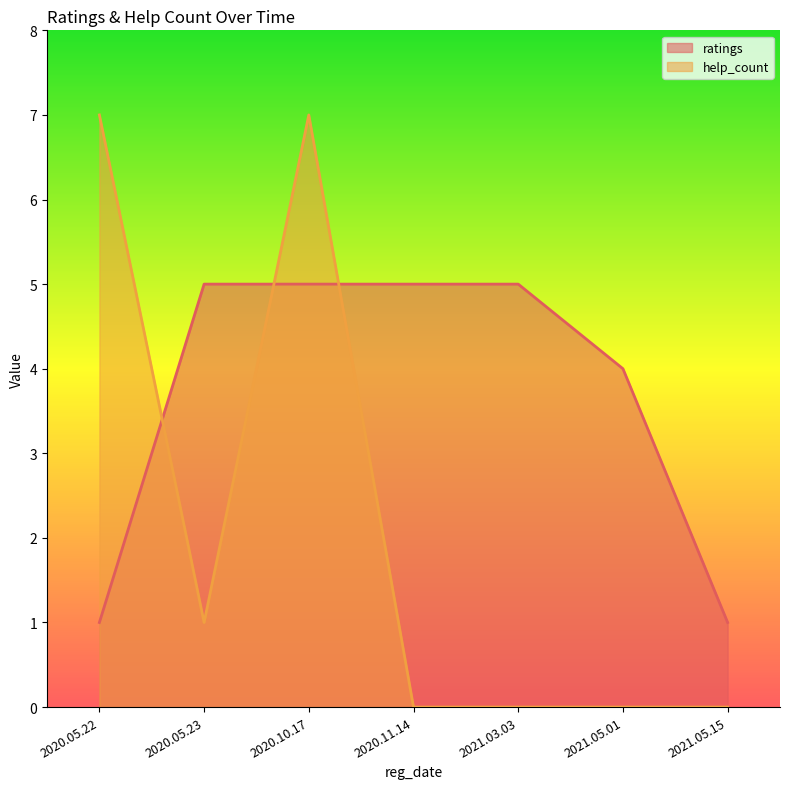

What is the highest value of the help_count series?

7